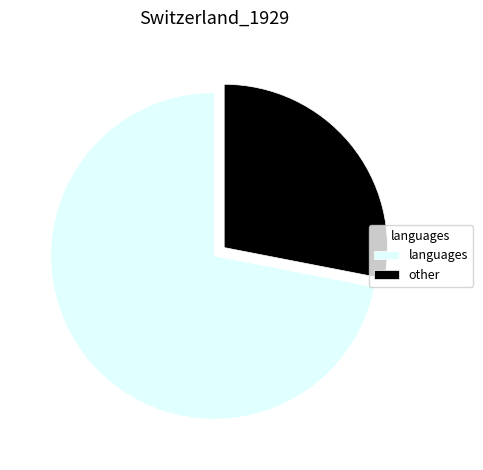

Which slice is the smallest?

other